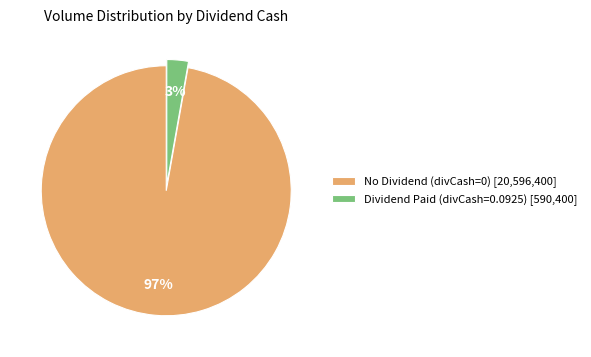

To the nearest percent, what is the difference between the largest and smallest slice percentages?

94%